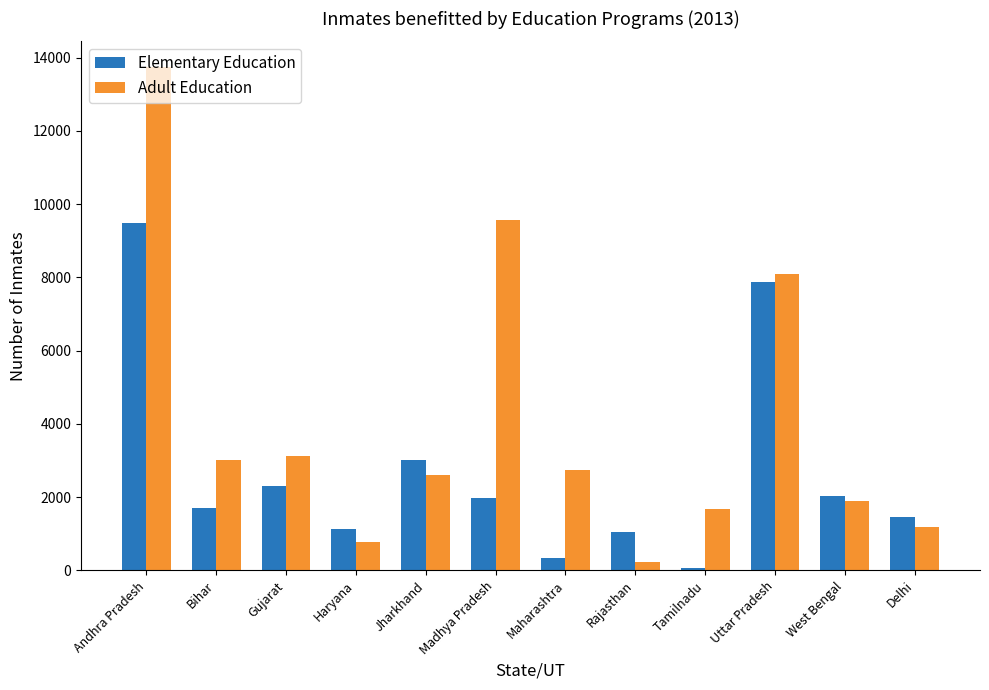

What is the difference between the highest and lowest values at Gujarat?

823